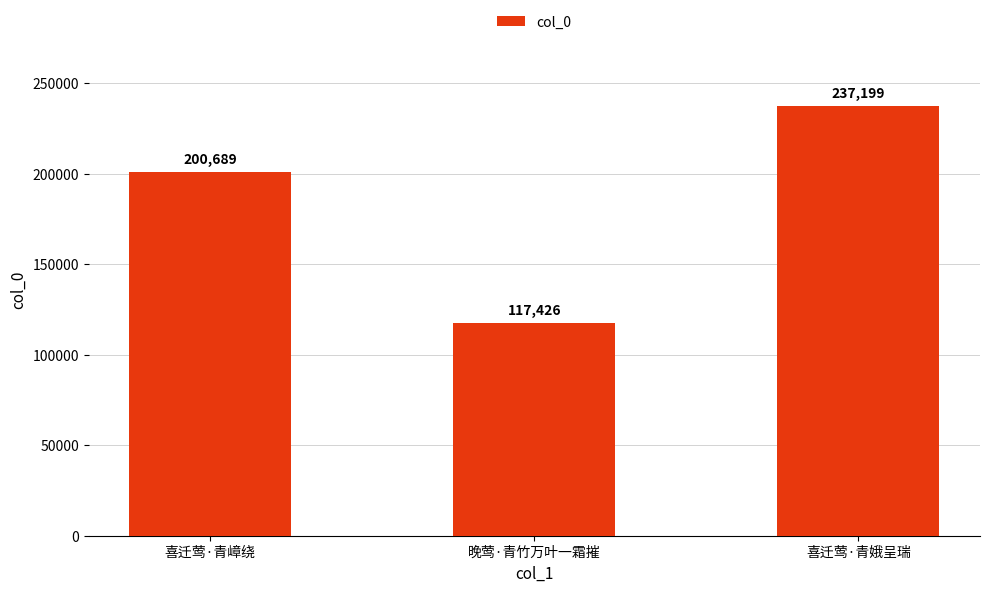

Reading right to left, list all the values displayed in this chart.

喜迁莺·青娥呈瑞=237199	晚莺·青竹万叶一霜摧=117426	喜迁莺·青嶂绕=200689